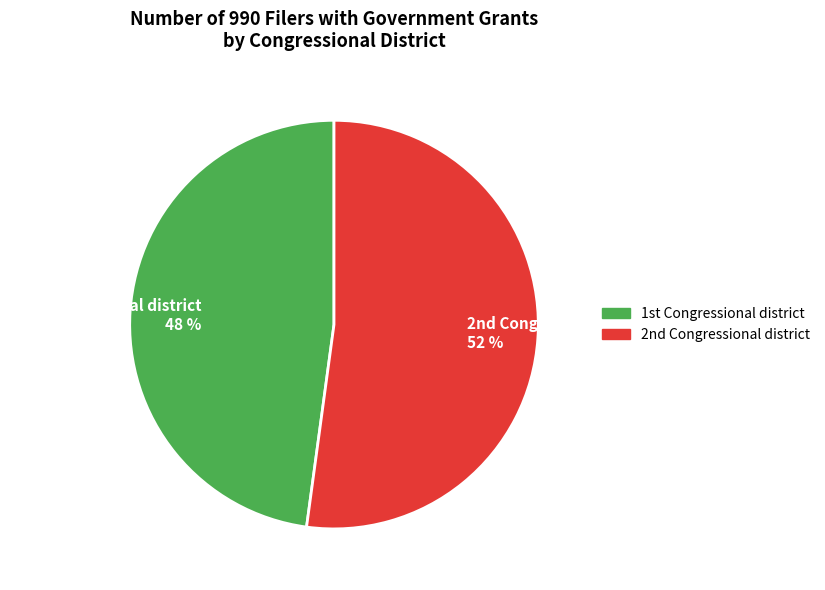

Is there a majority slice in this chart?

Yes